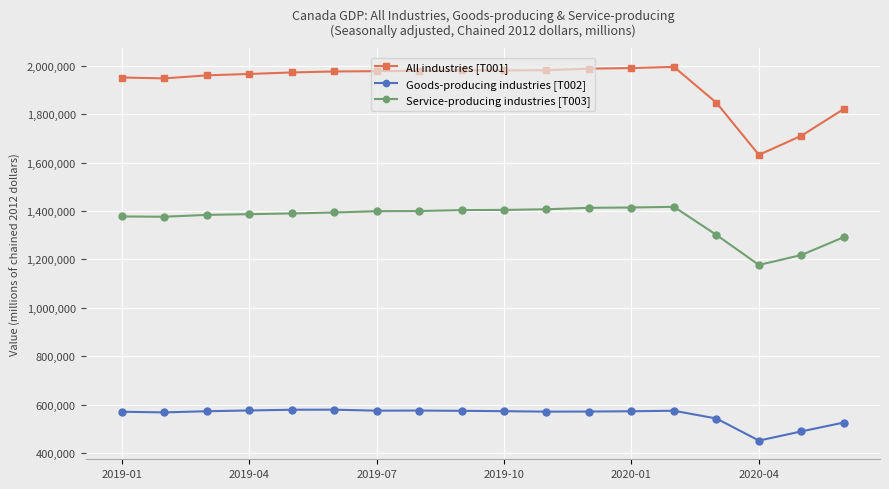

True or false: Service-producing industries [T003] has more than 0 interior local peaks.

True